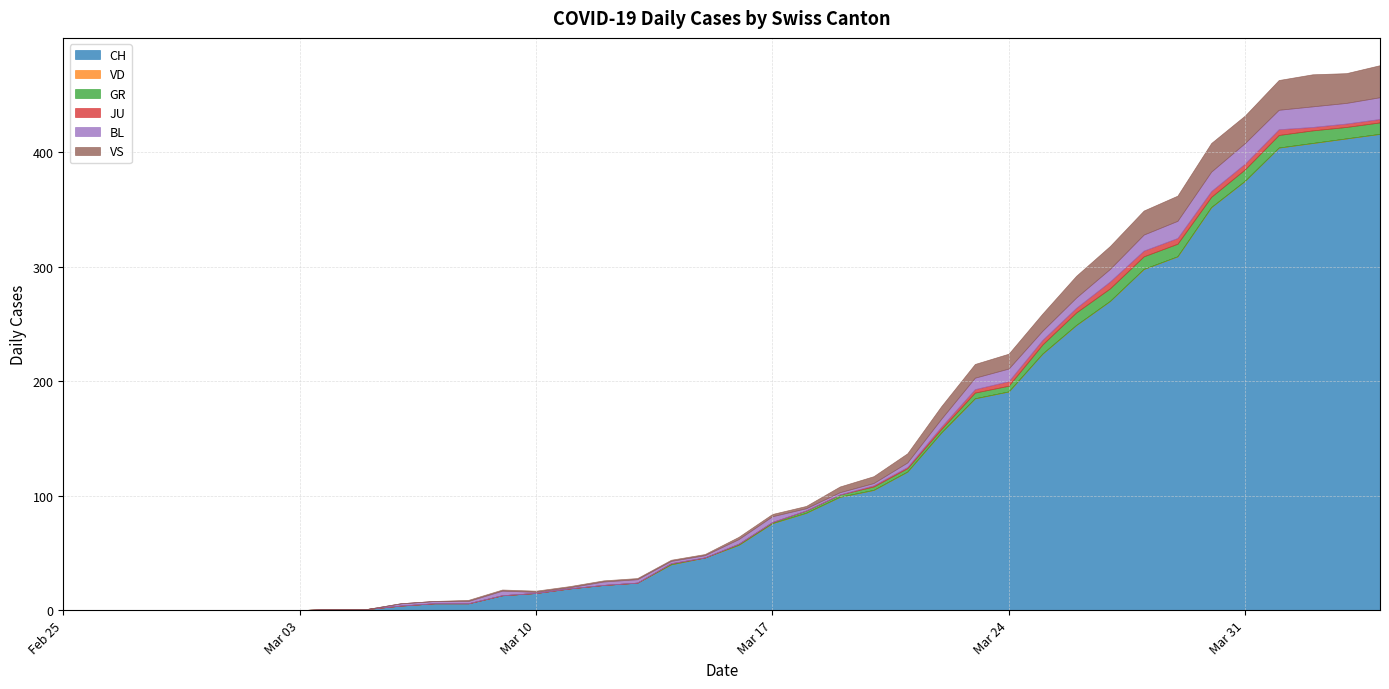

At which category does VS reach its first local peak?

2020-03-30